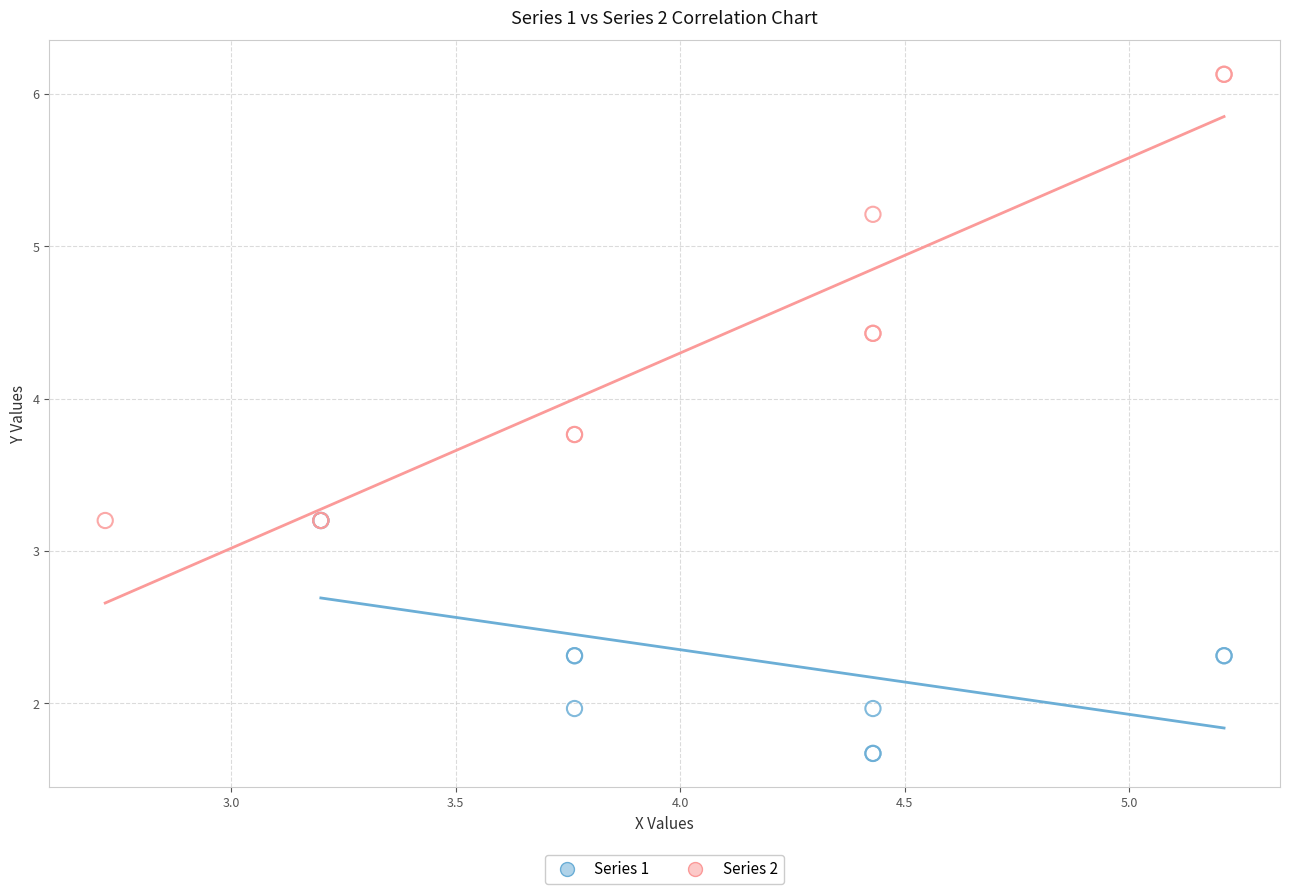

Which series reaches the minimum Y coordinate?

Series 1